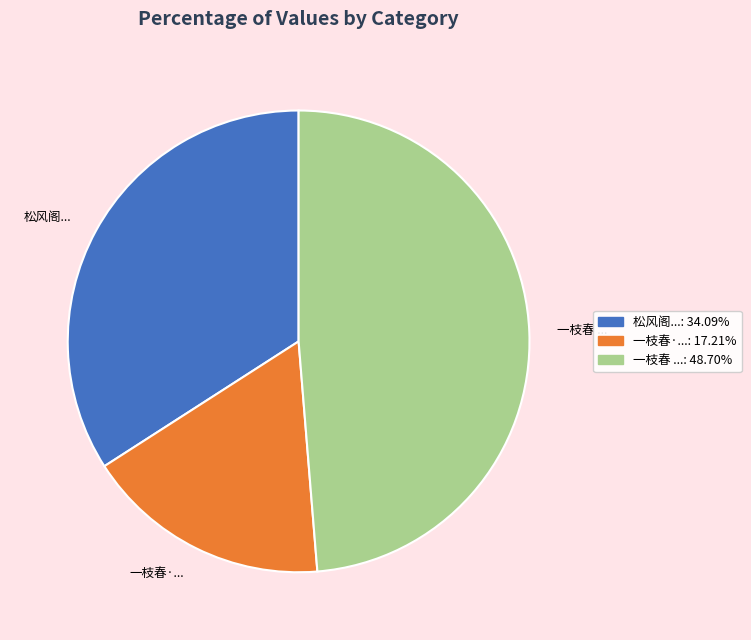

Which category has the smallest portion of the pie?

一枝春·...